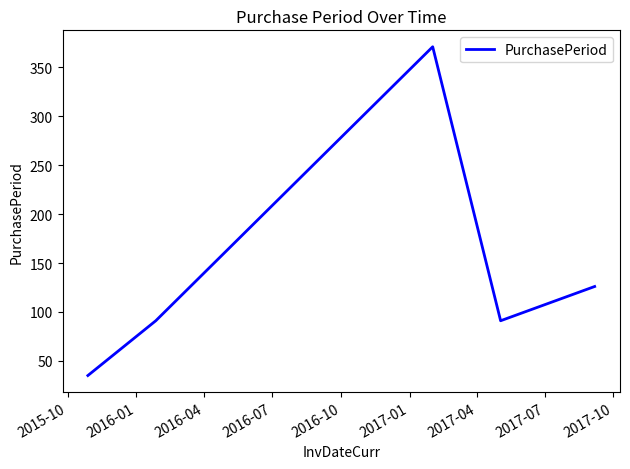

Count the number of data series in this chart.

1